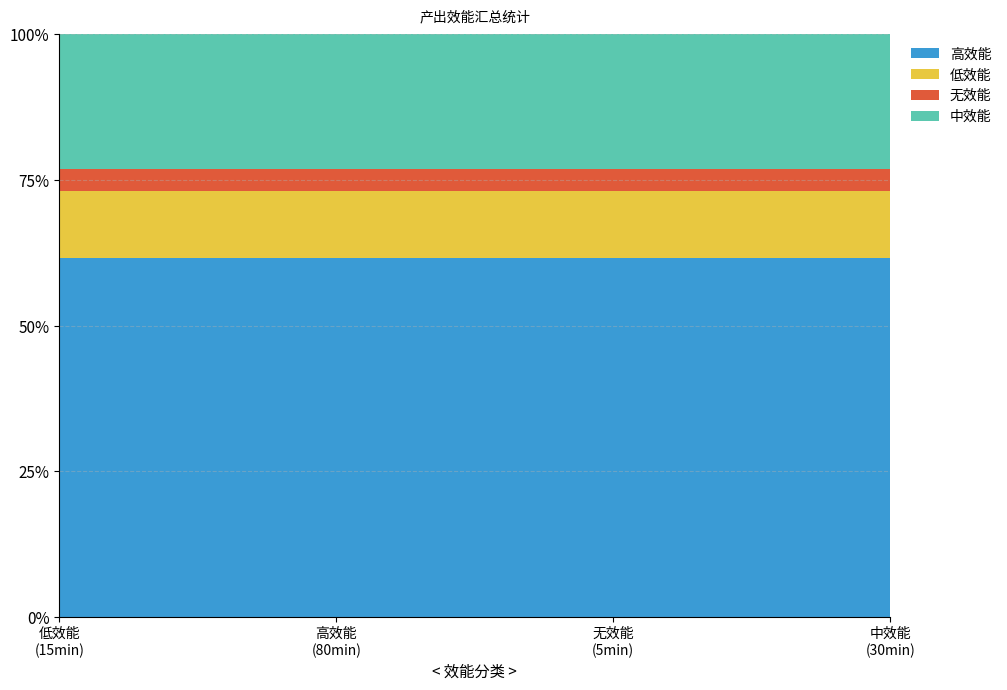

What are all the series names shown in the legend?

高效能, 低效能, 无效能, 中效能